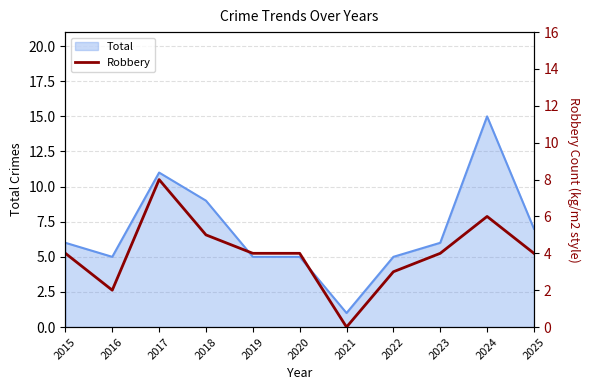

The value of Total at 2015 is 8. True or false?

False